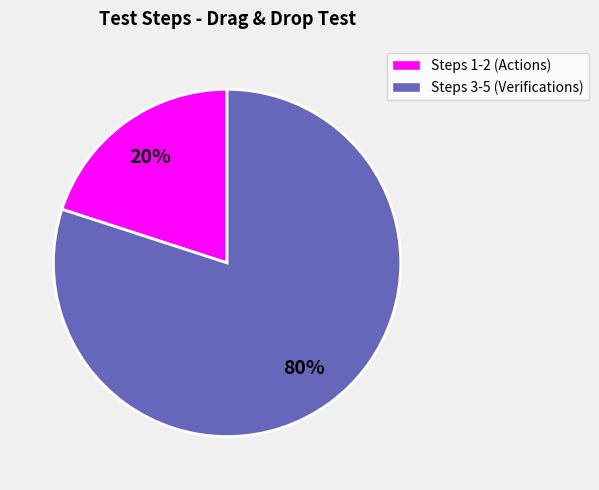

To the nearest percent, what percentage of the pie is Steps 3-5 (Verifications)?

80%